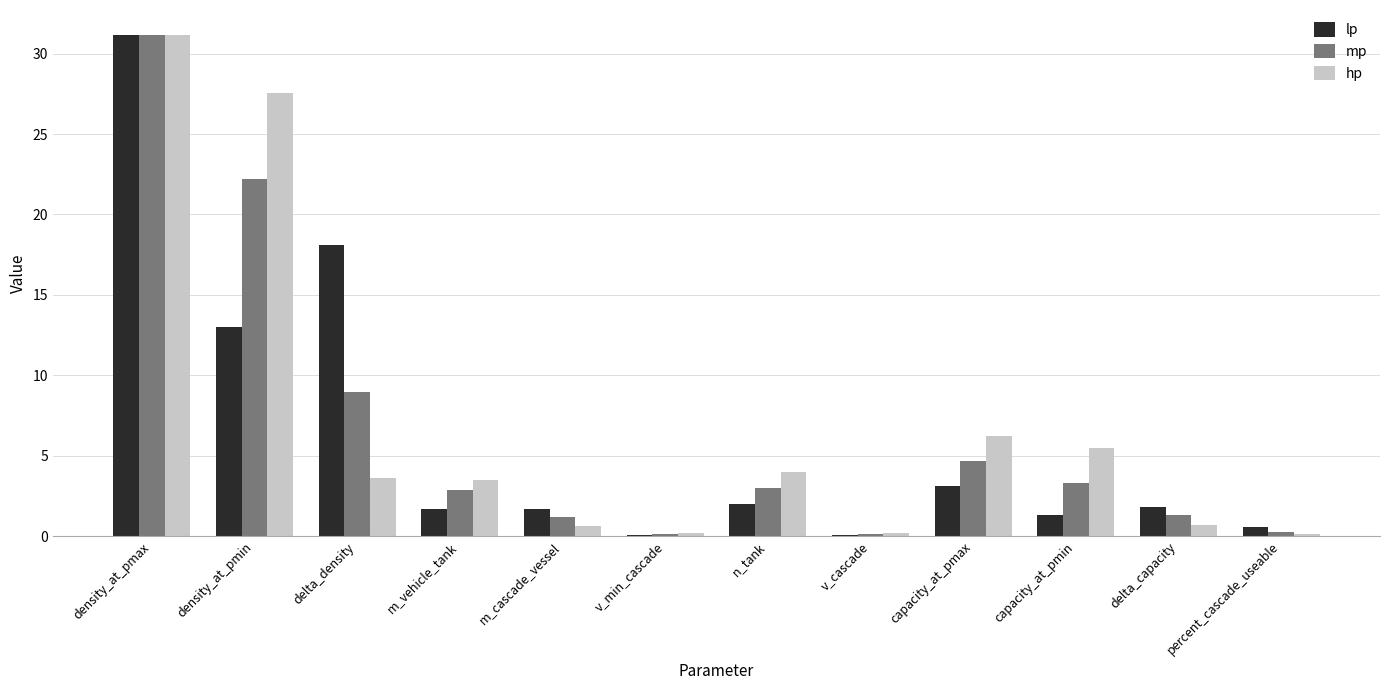

Which series changed the most between density_at_pmin and n_tank?

hp